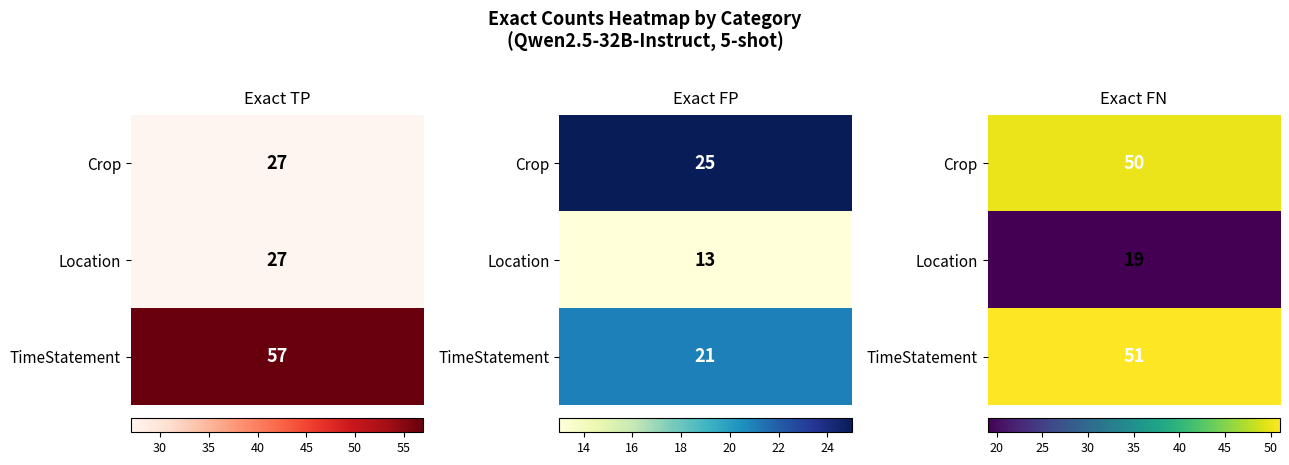

What is the spread (max minus min) of values at 0?

30